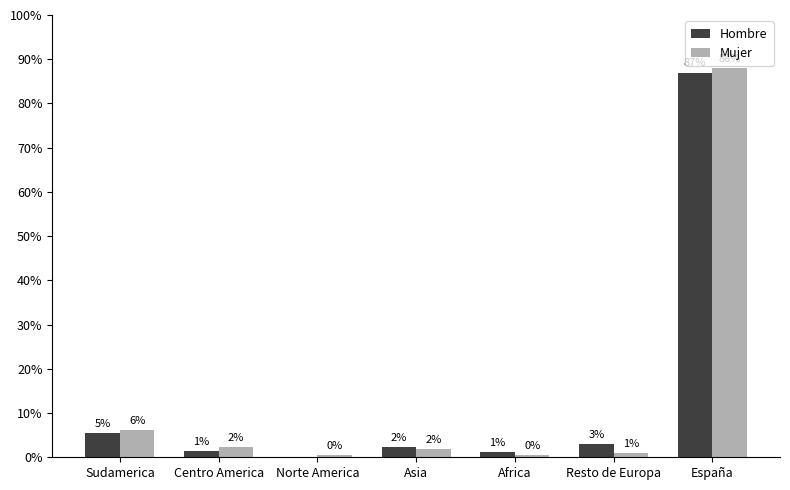

What is the difference between the highest and lowest values at Sudamerica?

0.8